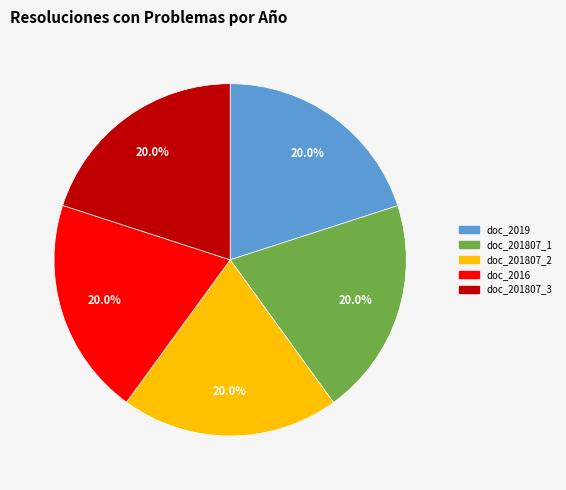

What is the total percentage of doc_201807_1 and doc_201807_2?

40.0%